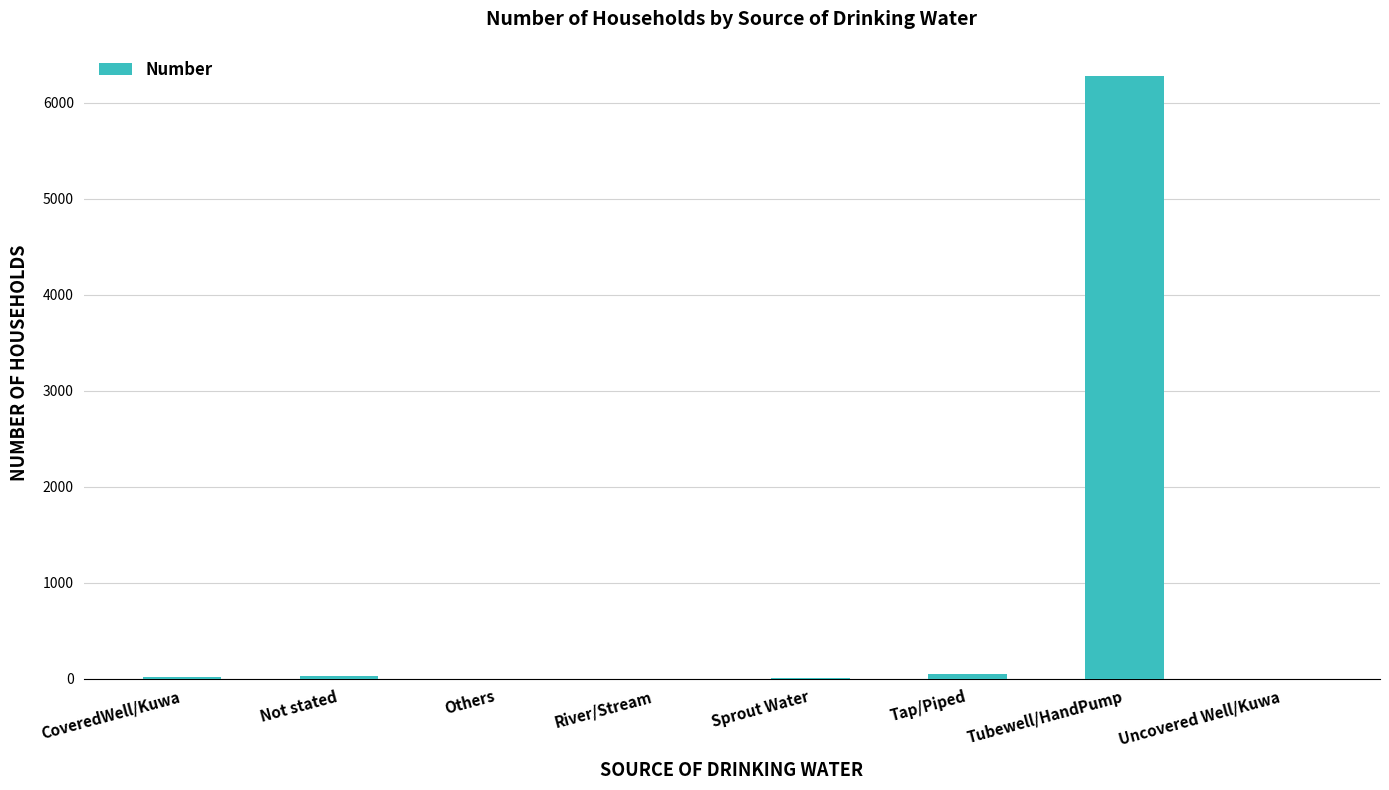

At which category does the chart reach its peak across all series?

Tubewell/HandPump